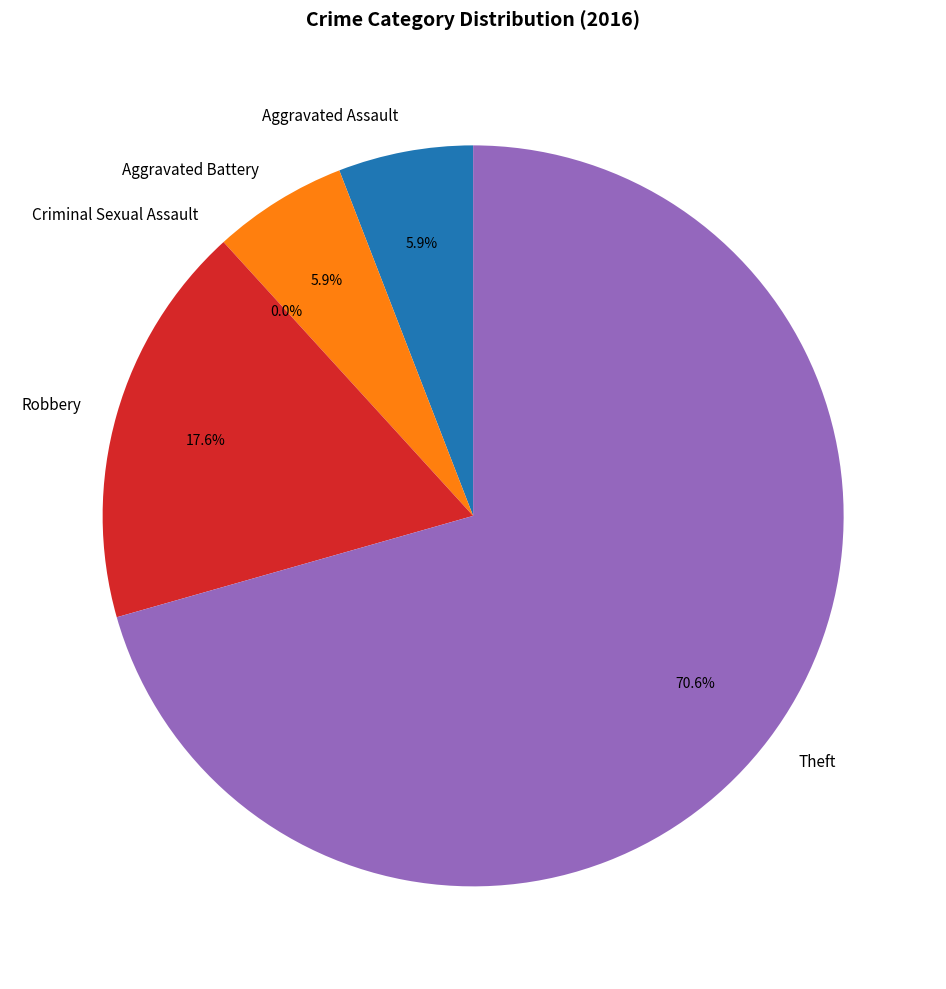

To the nearest percent, what portion does Robbery represent?

18%